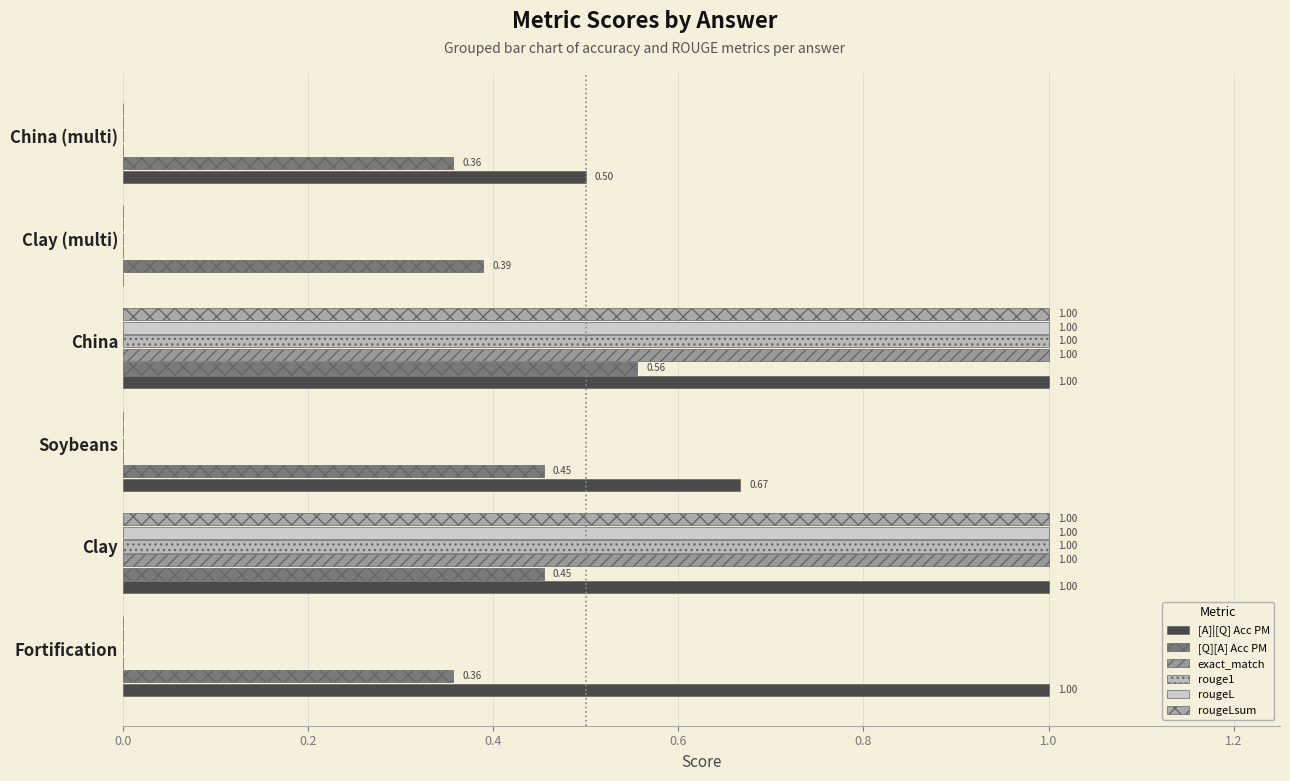

How many series are shown in this chart?

6